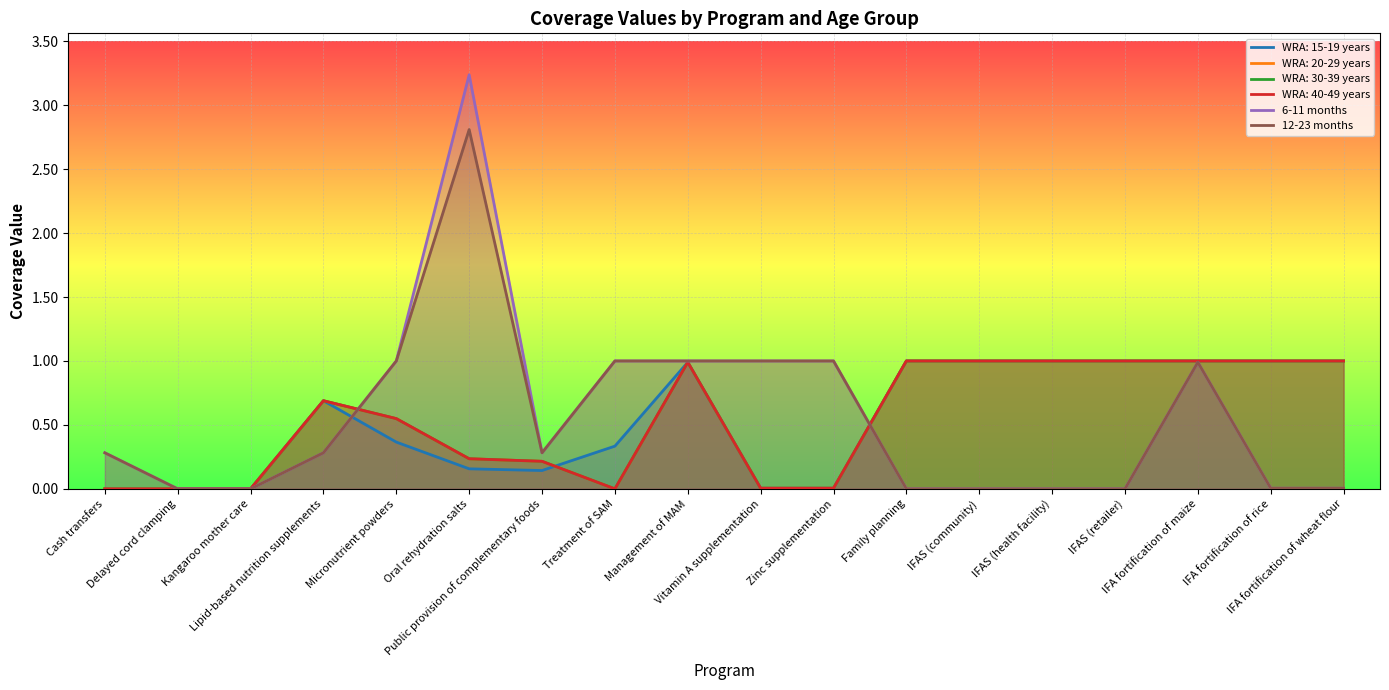

Which series changed the most between Micronutrient powders and Vitamin A supplementation?

6-11 months